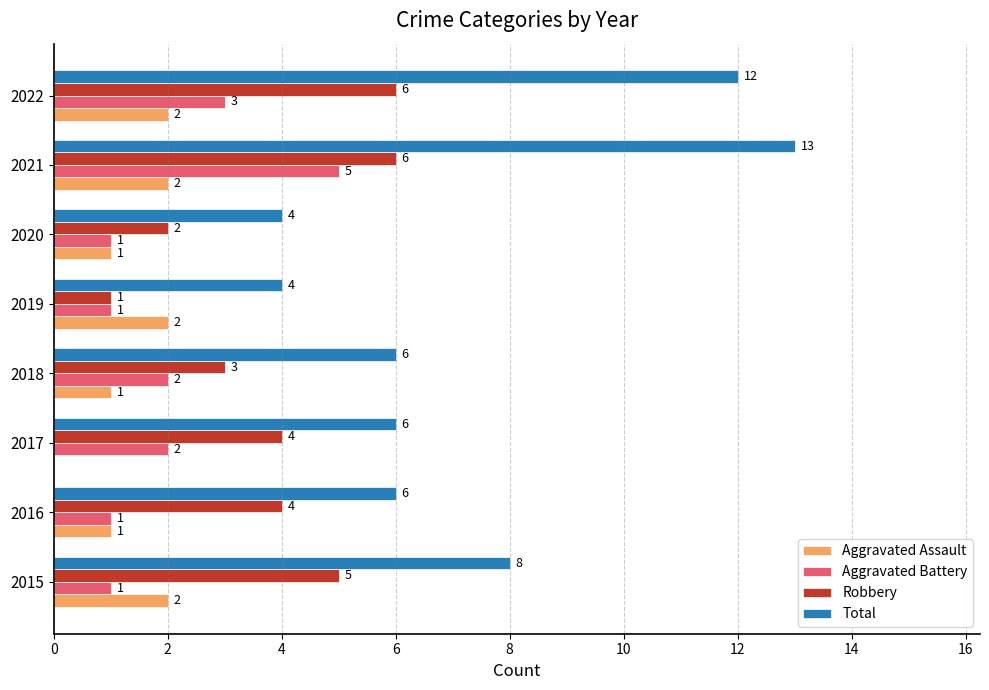

Between 2015 and 2021, which series saw the biggest shift?

Total